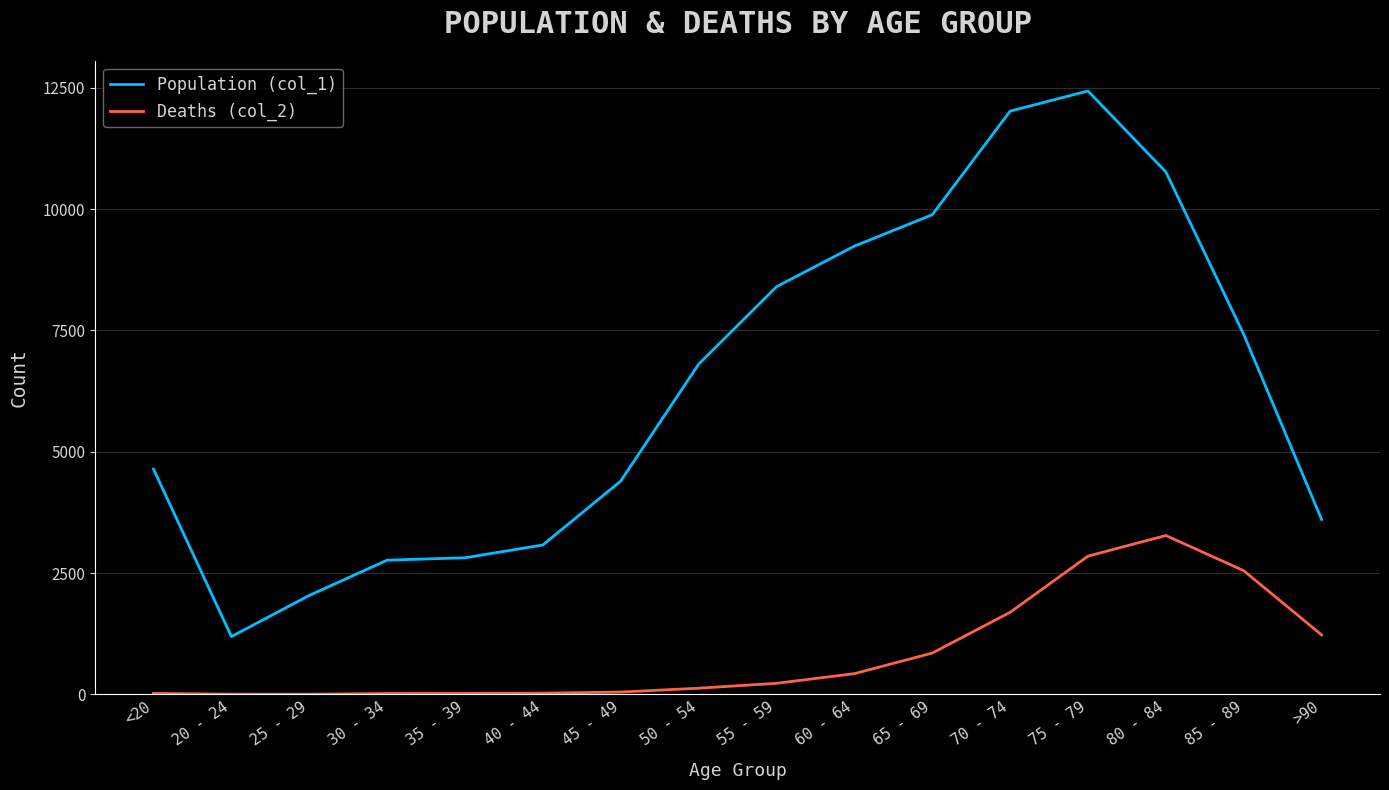

The Population (col_1) series shows 3825 at 65 - 69. True or false?

False